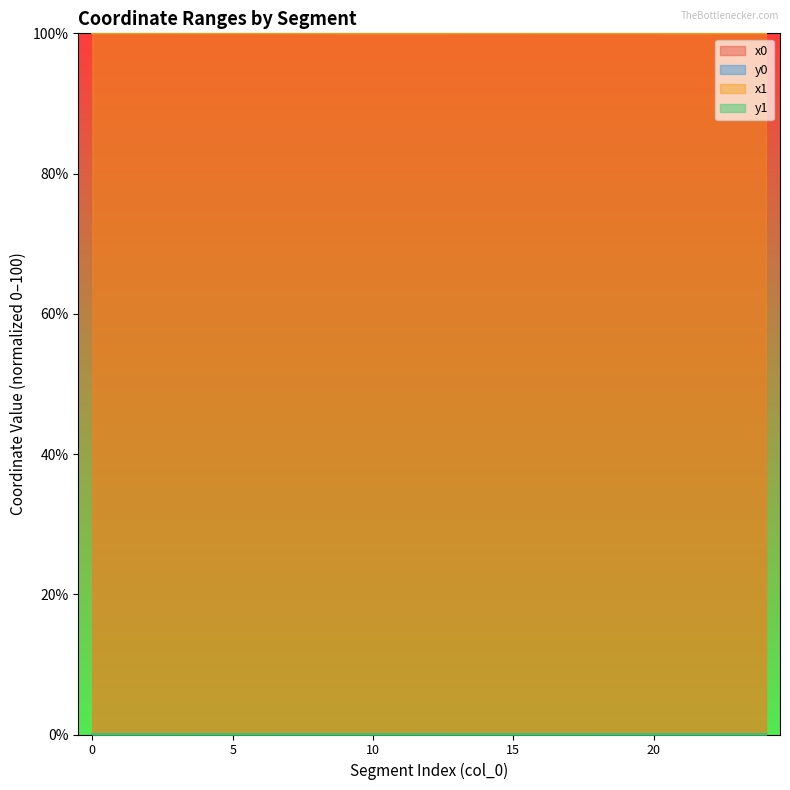

Is the value of y1 at 23 greater than the value of x1 at 19?

No